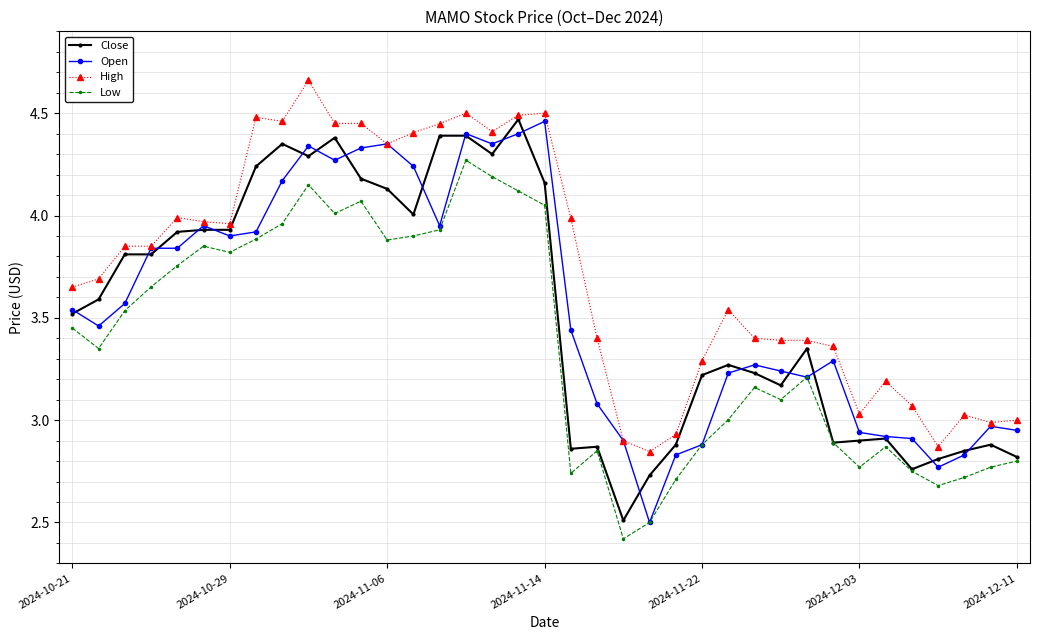

How many data points does each series have?

37